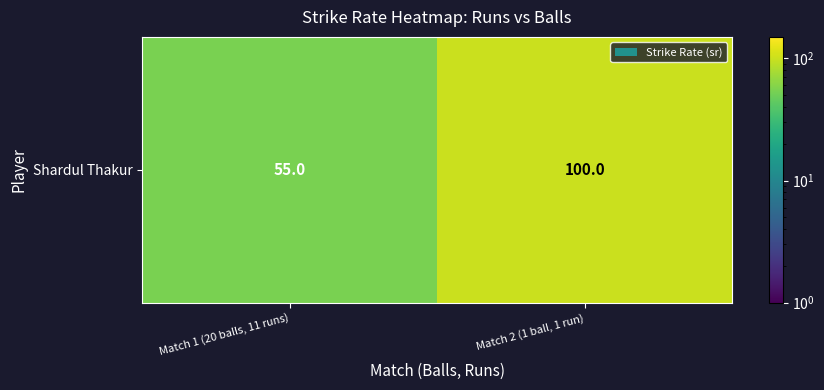

List the labels in order of value, largest first.

Match 2 (1 ball, 1 run), Match 1 (20 balls, 11 runs)